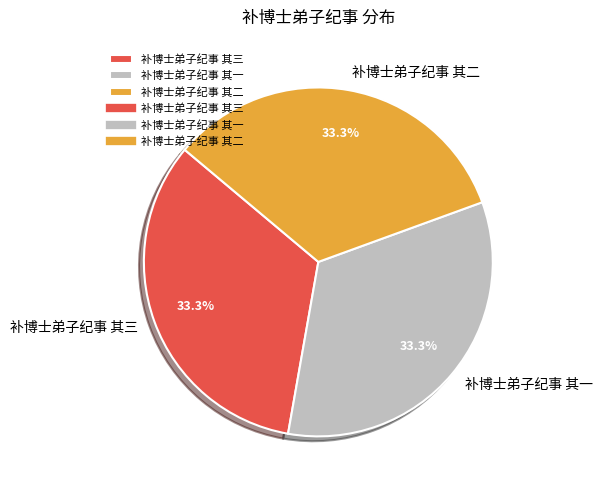

What percentage is the 补博士弟子纪事 其二 slice, to the nearest percent?

33%